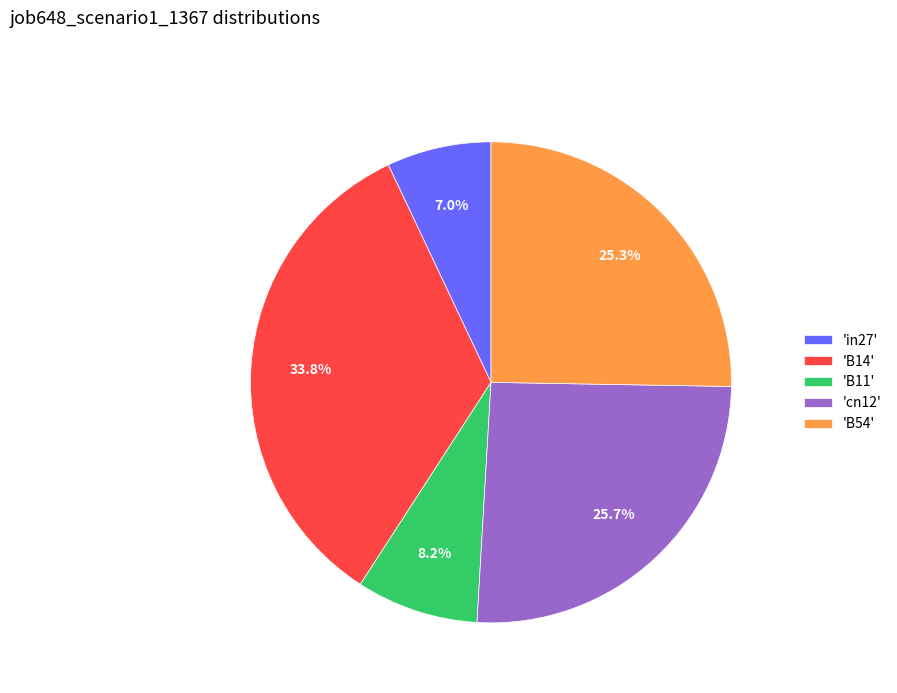

Combined, do 'B54' and 'B14' account for over 50%?

Yes